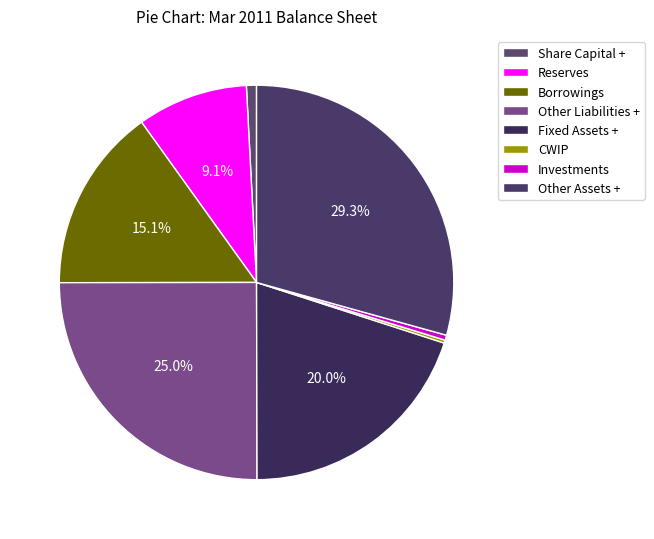

What is the change in value from Share Capital + to Fixed Assets +?

+232